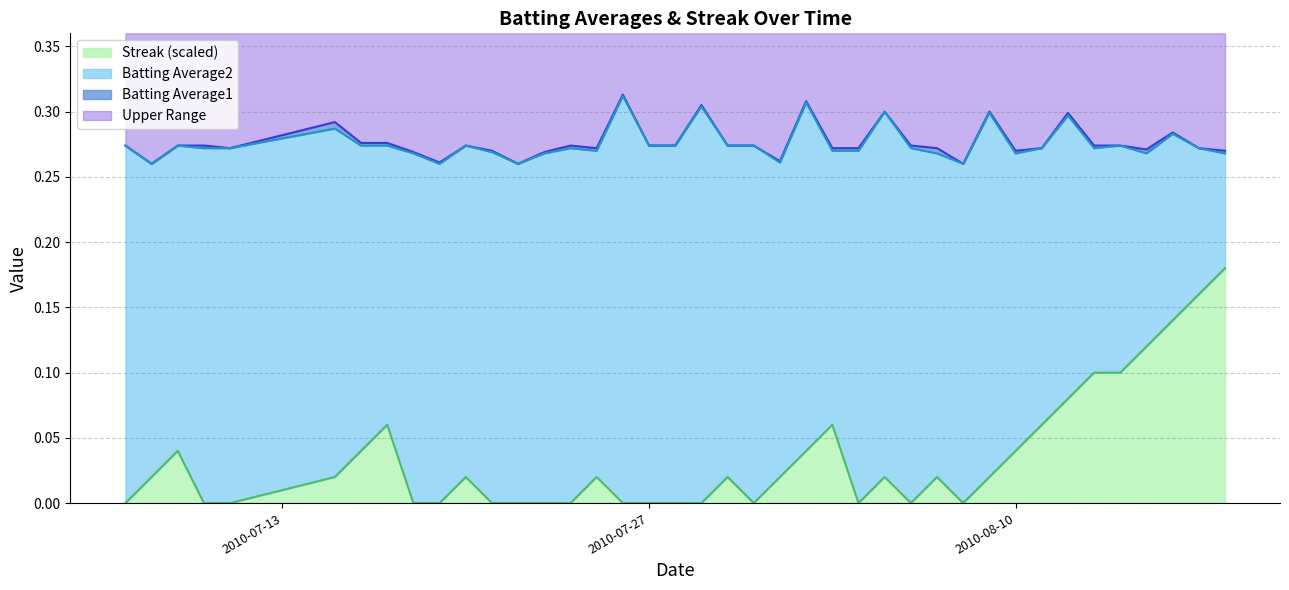

At how many categories does at least one series exceed 0?

40